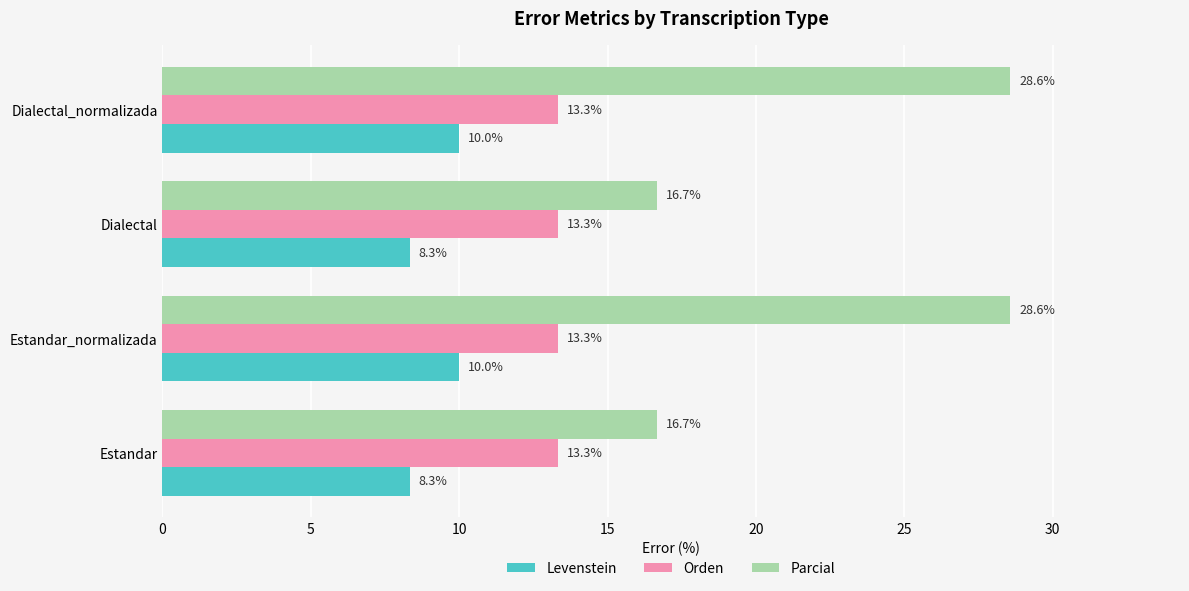

The value of Levenstein at Dialectal is 10.9. True or false?

False